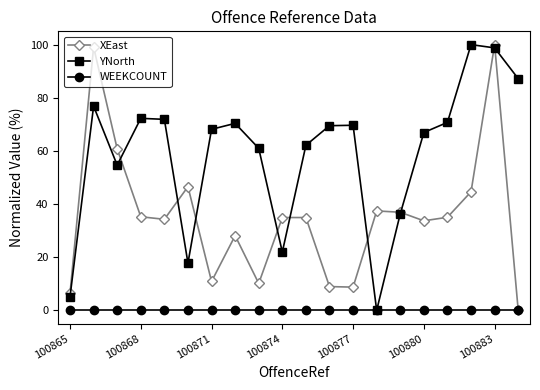

What is the greatest value displayed?

100.0